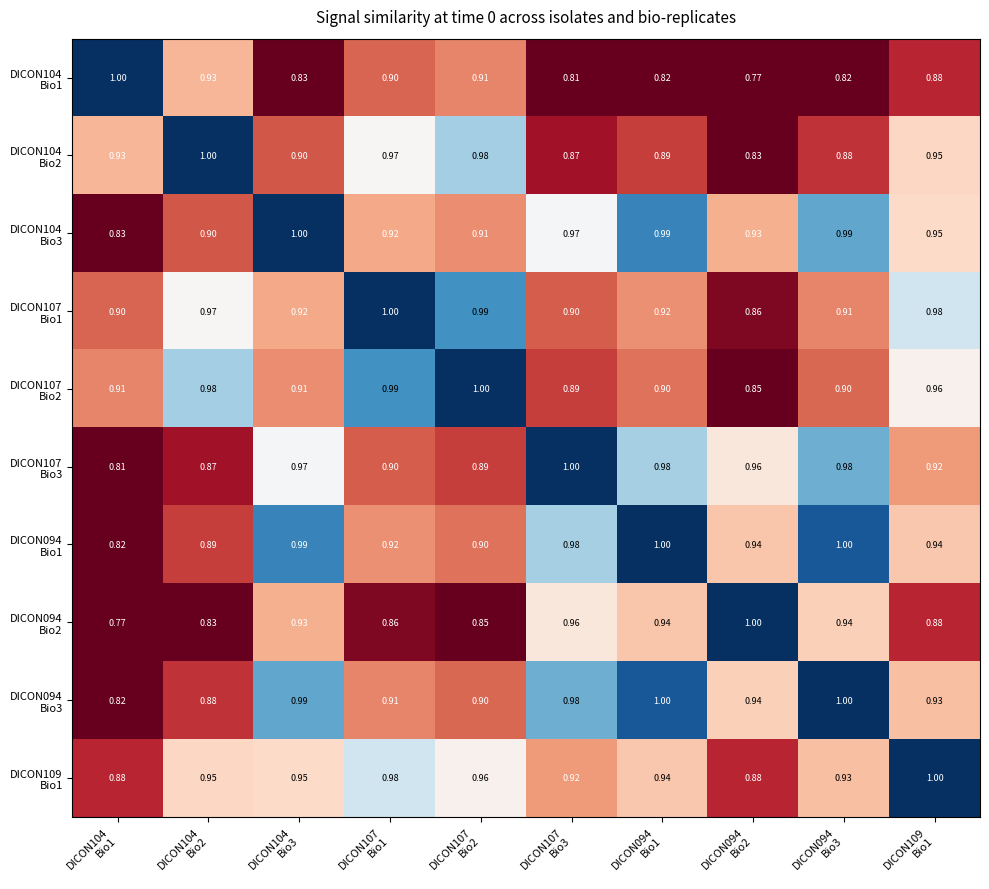

Count the number of categories in the chart.

10